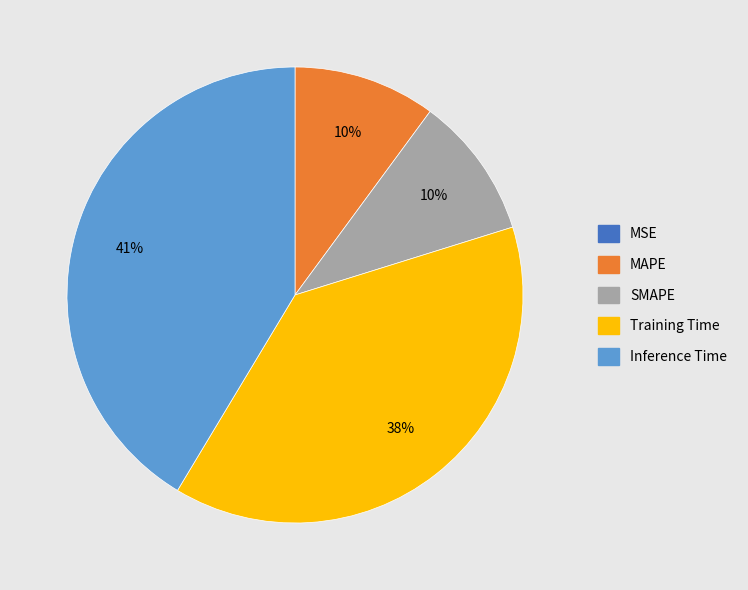

True or false: SMAPE accounts for 10% of the total.

True